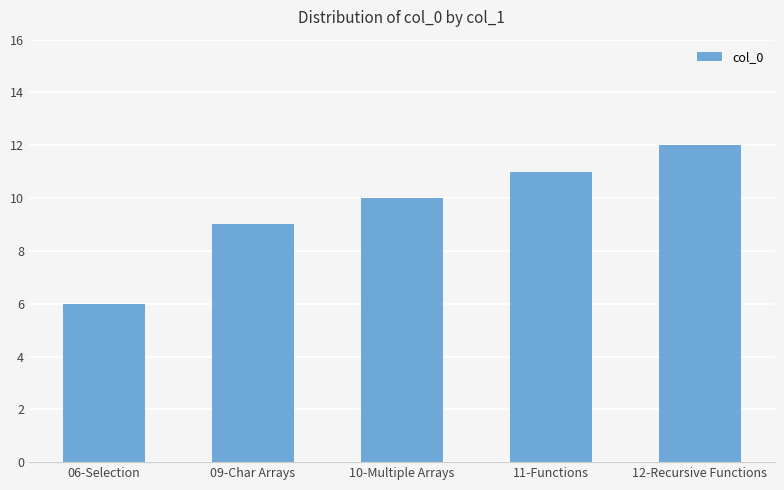

Reading left to right, list all the values displayed in this chart.

06-Selection=6	09-Char Arrays=9	10-Multiple Arrays=10	11-Functions=11	12-Recursive Functions=12